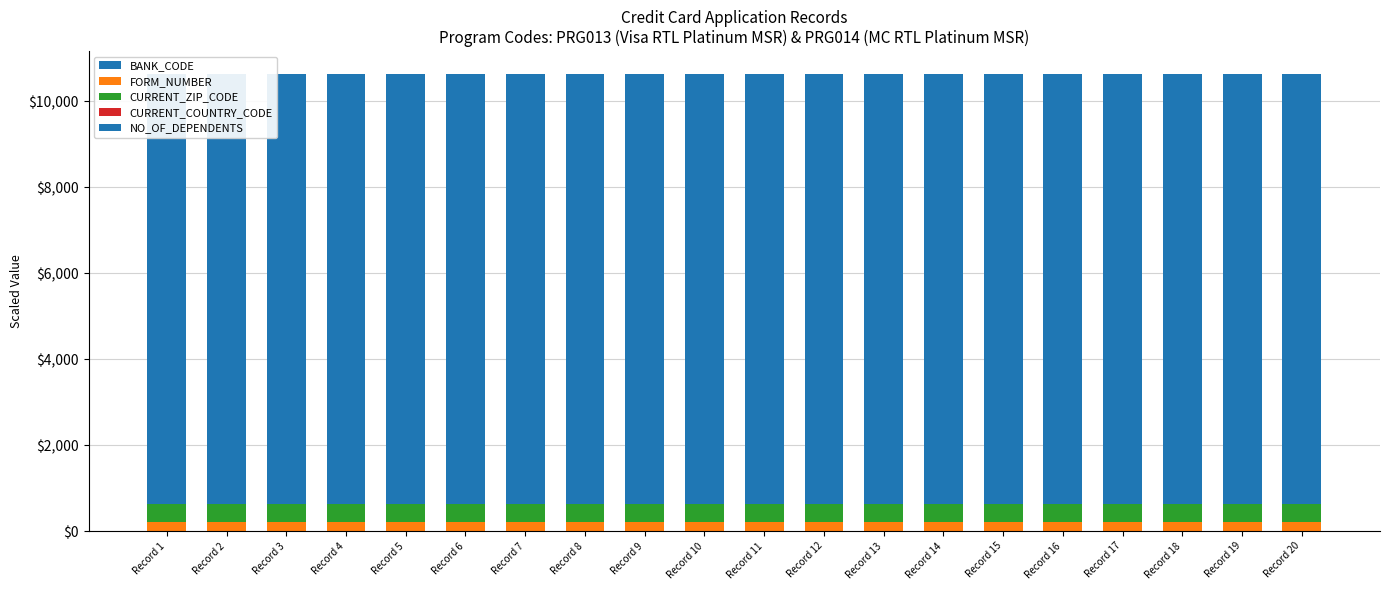

How many data points does each series have?

20